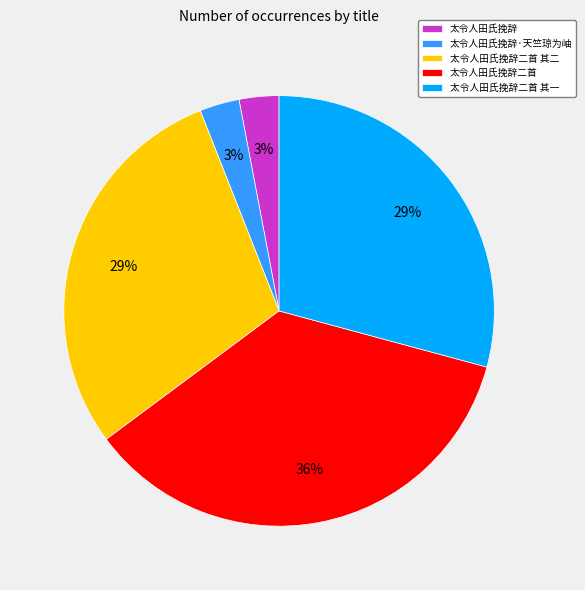

Approximately how many times larger is the value at 太令人田氏挽辞 compared to 太令人田氏挽辞二首 其一?

0.1